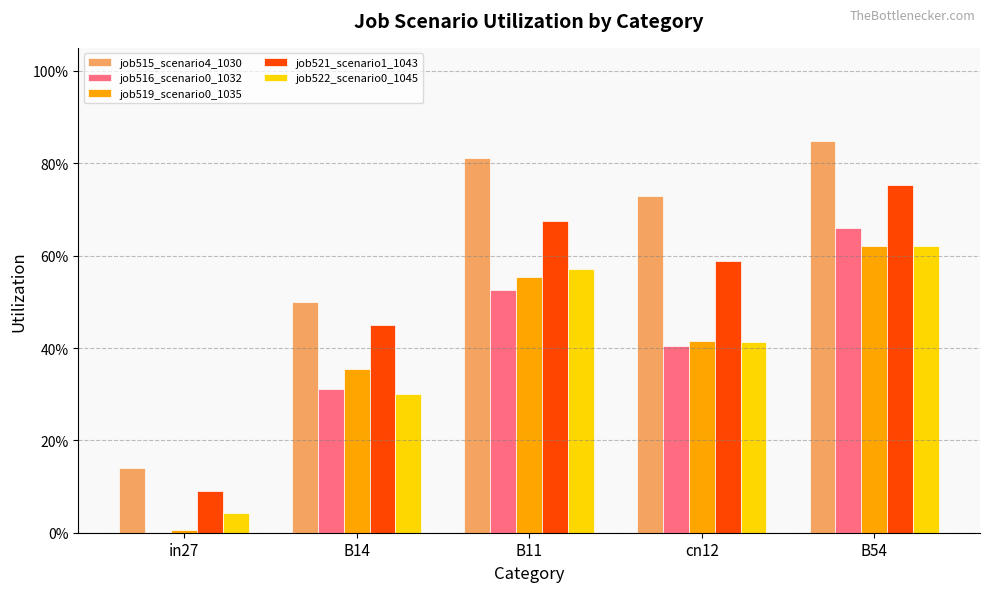

Are the bars horizontal?

No